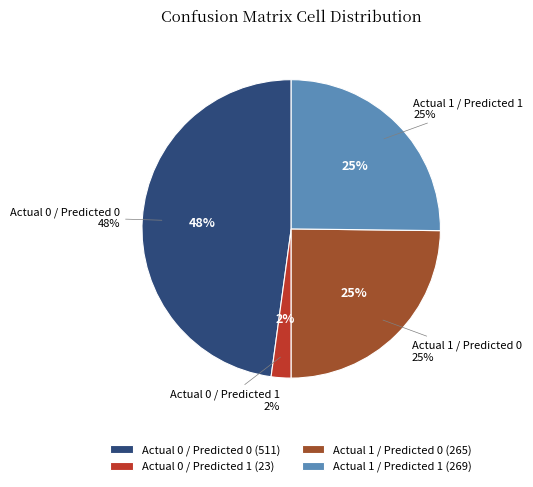

Between Actual 1 / Predicted 0 and Actual 0 / Predicted 1, which is larger?

Actual 1 / Predicted 0